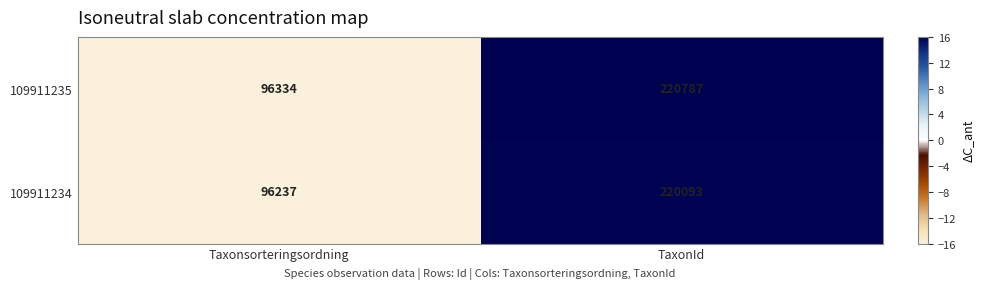

What value does the 109911235 series have at Taxonsorteringsordning, to the nearest 10?

96330